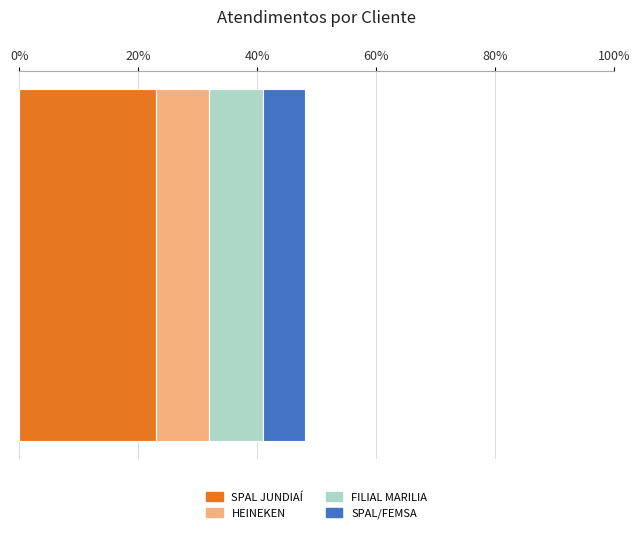

What is the minimum value for SPAL JUNDIAÍ?

23